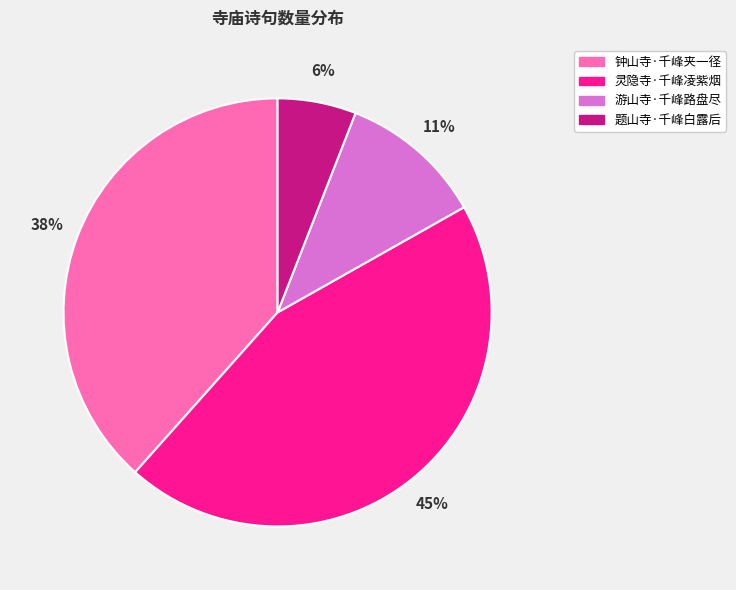

Is 游山寺·千峰路盘尽 the majority of the pie?

No